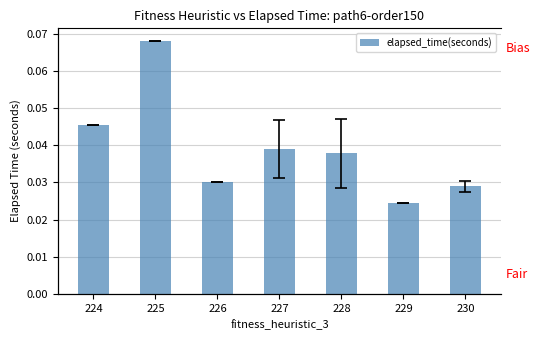

Is it true that the value at 226 is 0.0?

False